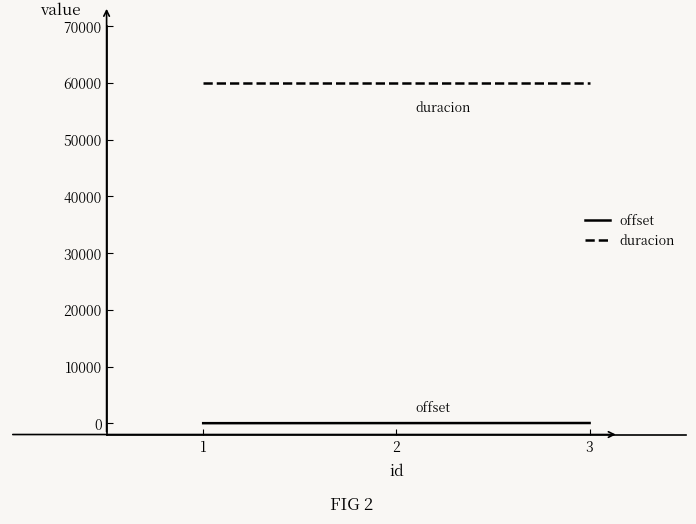

What is the maximum value for duracion?

60000